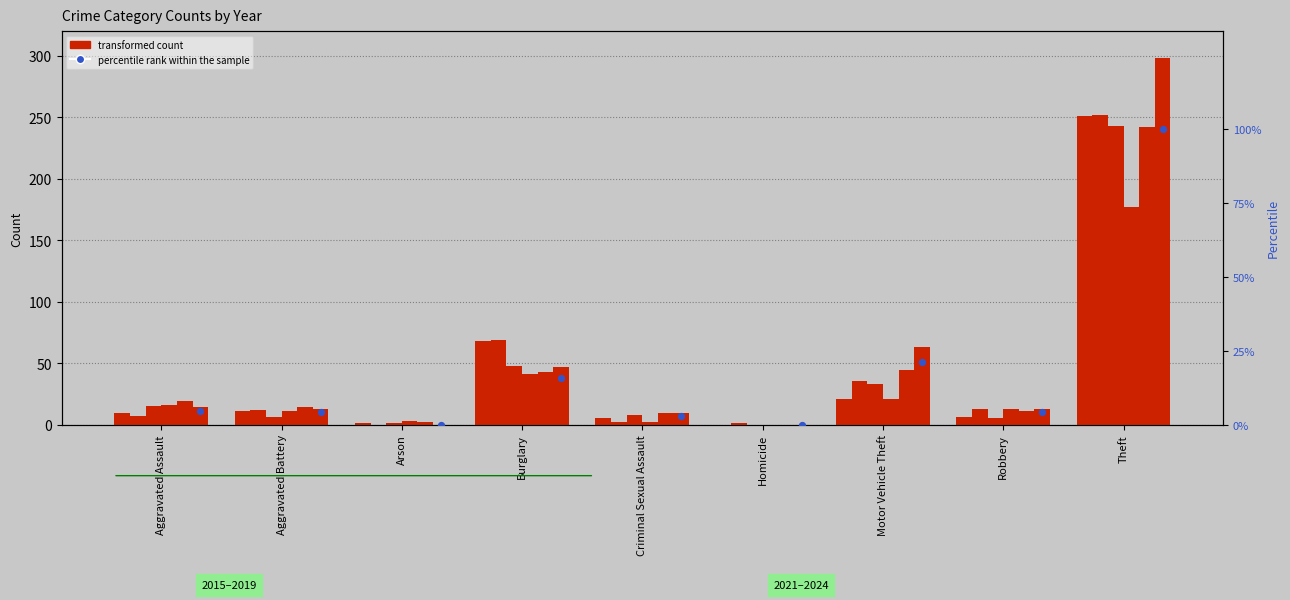

Between Criminal Sexual Assault and Homicide, which is larger?

Criminal Sexual Assault